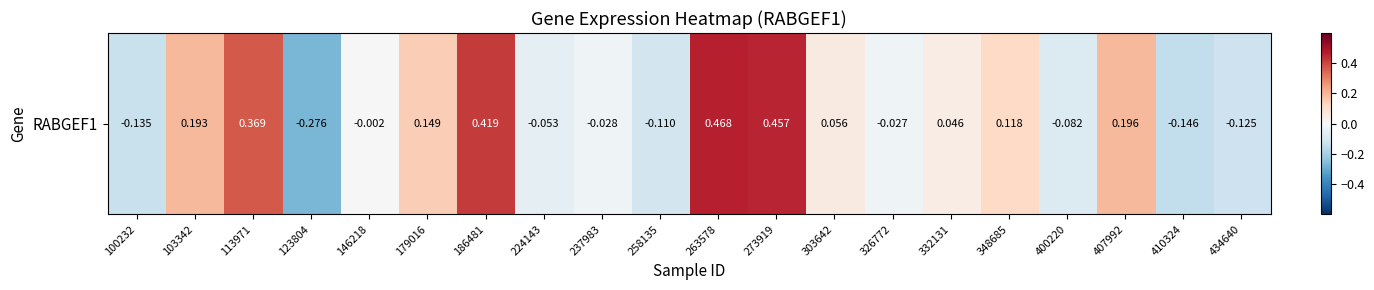

How many values are below zero?

10